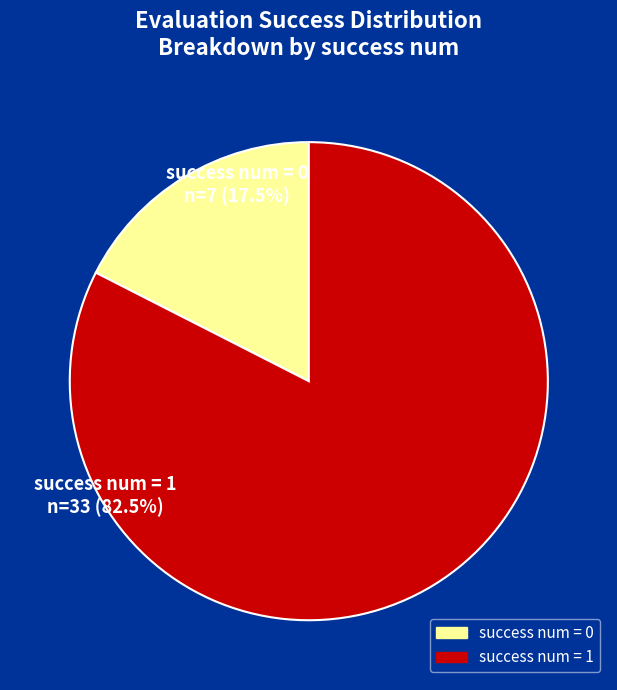

Does any single category account for the majority?

Yes